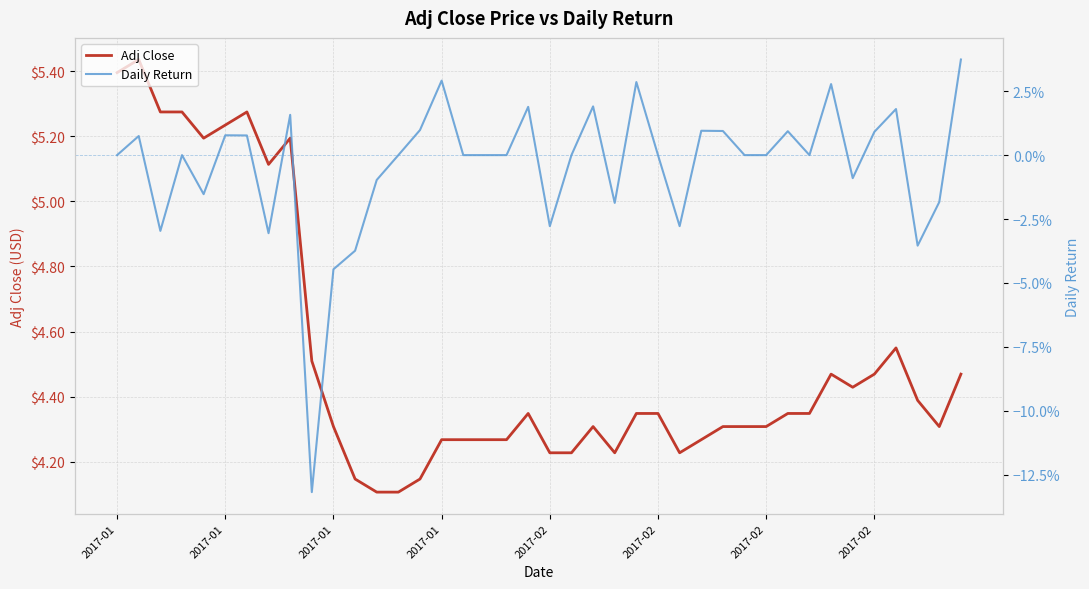

Does the chart have visible grid lines?

Yes